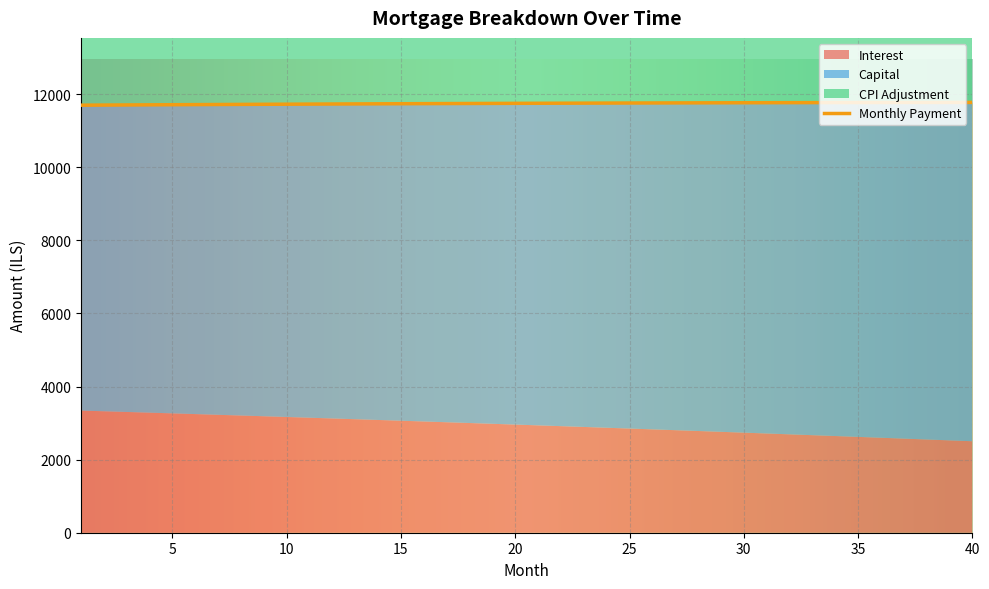

Reading left to right, transcribe all the data shown in this chart.

interest: 3342.2	3323.2	3304.1	3284.8	3265.4	3245.9	3226.2	3206.5	3186.6	3166.6	3146.4	3126.1	3105.7	3085.1	3064.4	3043.6	3022.7	3001.6	2980.4	2959.0	2937.6	2915.9	2894.2	2872.3	2850.2	2828.1	2805.8	2783.3	2760.7	2738.0	2715.2	2692.1	2669.0	2645.7	2622.3	2598.7	2575.0	2551.1	2527.1	2502.9
capital: 8355.6	8377.8	8400.2	8422.6	8445.0	8467.6	8490.1	8512.8	8535.5	8558.2	8581.1	8604.0	8626.9	8649.9	8673.0	8696.1	8719.3	8742.5	8765.8	8789.2	8812.7	8836.2	8859.7	8883.4	8907.0	8930.8	8954.6	8978.5	9002.4	9026.4	9050.5	9074.6	9098.8	9123.1	9147.4	9171.8	9196.3	9220.8	9245.4	9270.0
cpi: 2651.5	2636.2	2620.9	2605.4	2589.8	2574.1	2558.4	2542.5	2526.5	2510.4	2494.2	2477.9	2461.5	2445.0	2428.4	2411.7	2394.9	2378.0	2360.9	2343.8	2326.5	2309.2	2291.7	2274.1	2256.4	2238.7	2220.7	2202.7	2184.6	2166.3	2148.0	2129.5	2110.9	2092.2	2073.4	2054.5	2035.4	2016.3	1997.0	1977.6
month_payment: 11697.8	11701.0	11704.2	11707.4	11710.5	11713.5	11716.4	11719.3	11722.1	11724.8	11727.5	11730.0	11732.6	11735.0	11737.4	11739.7	11742.0	11744.1	11746.2	11748.3	11750.2	11752.1	11753.9	11755.6	11757.3	11758.9	11760.4	11761.8	11763.2	11764.5	11765.6	11766.8	11767.8	11768.8	11769.7	11770.5	11771.2	11771.9	11772.5	11773.0